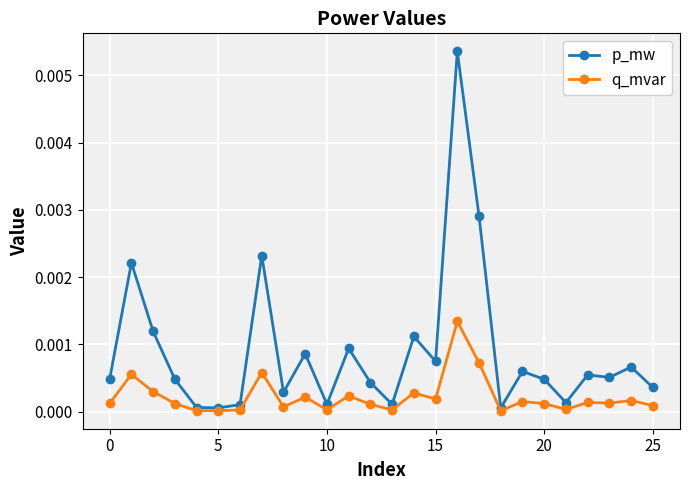

In p_mw, how many points are lower than both neighbors (excluding endpoints)?

8